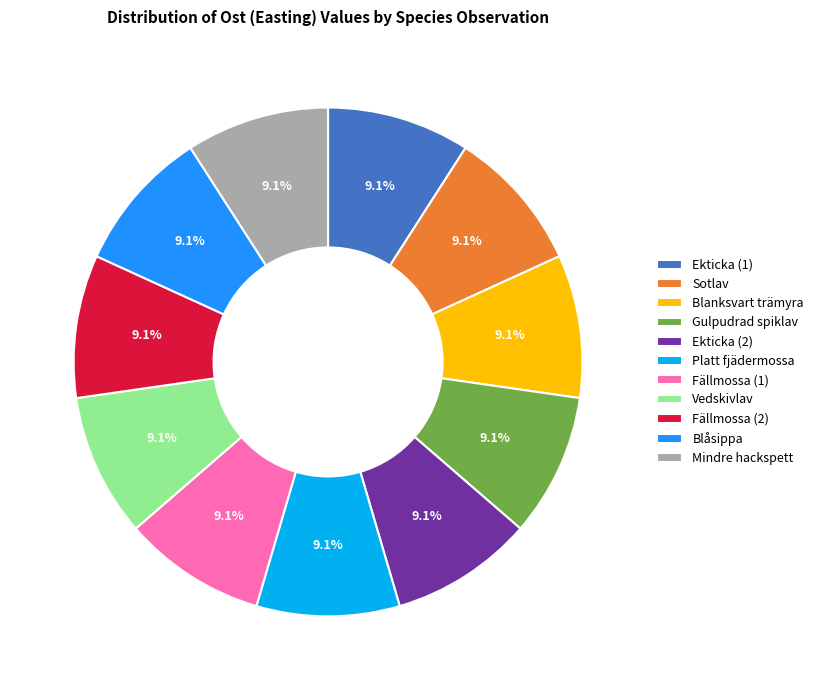

Combined, what portion of the pie is Fällmossa (1) and Platt fjädermossa?

18.2%